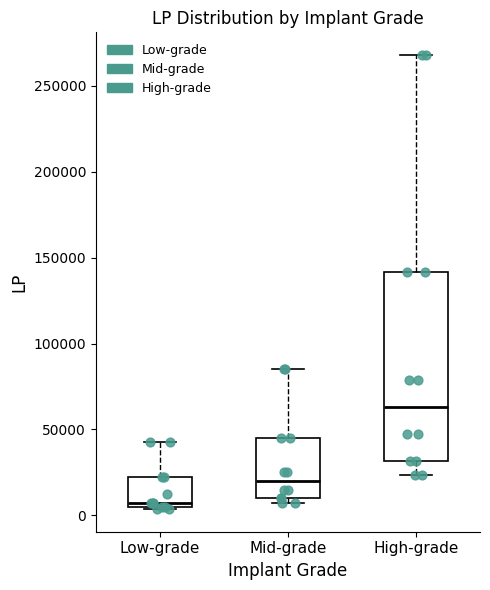

Which box's median line is the lowest?

Low-grade